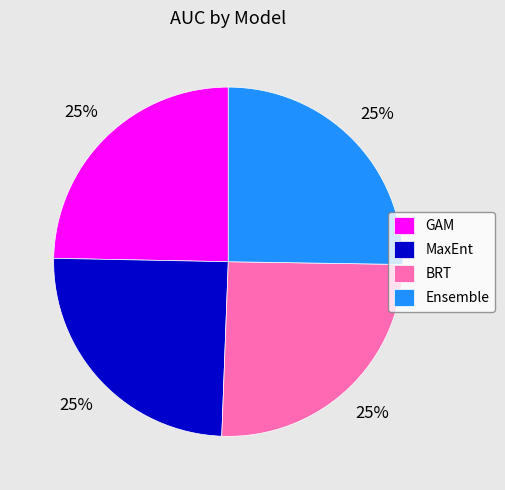

To the nearest percent, what is the average slice percentage?

25%